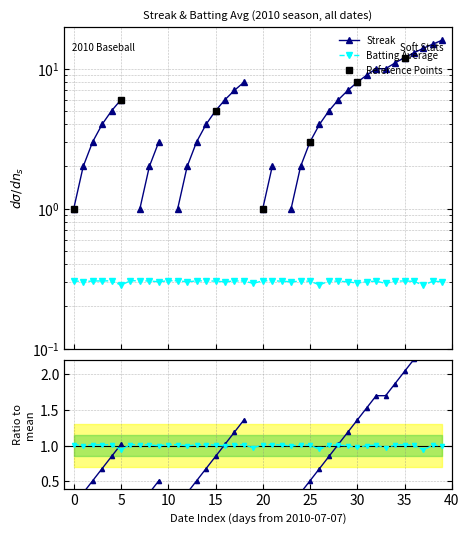

The value at 5 is 0.3. True or false?

True